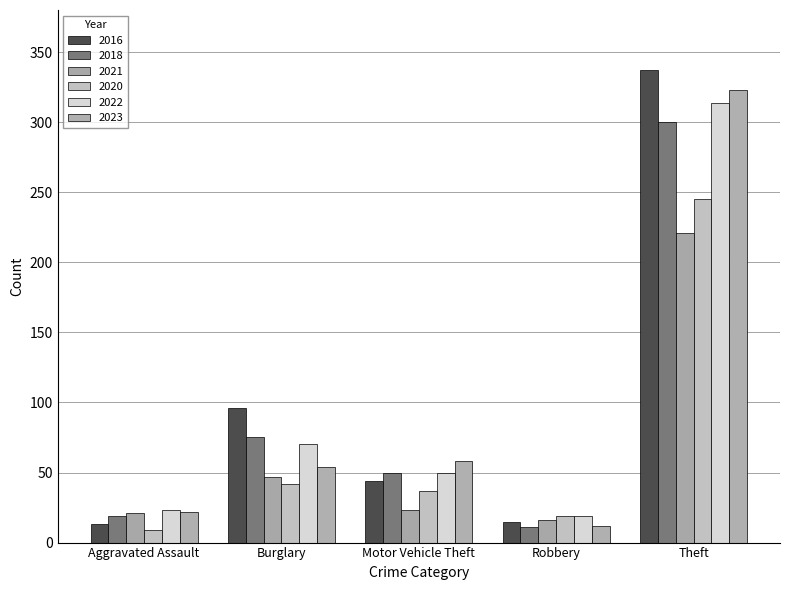

Are the bars grouped side by side (vs. stacked)?

Yes